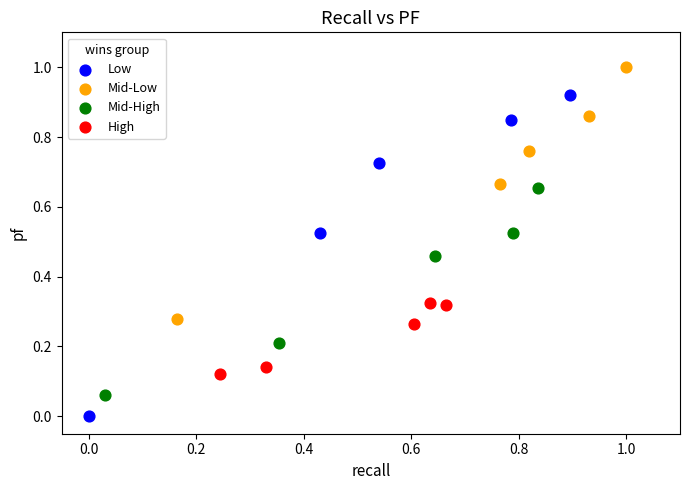

Which series has the largest Y range (max minus min)?

Low